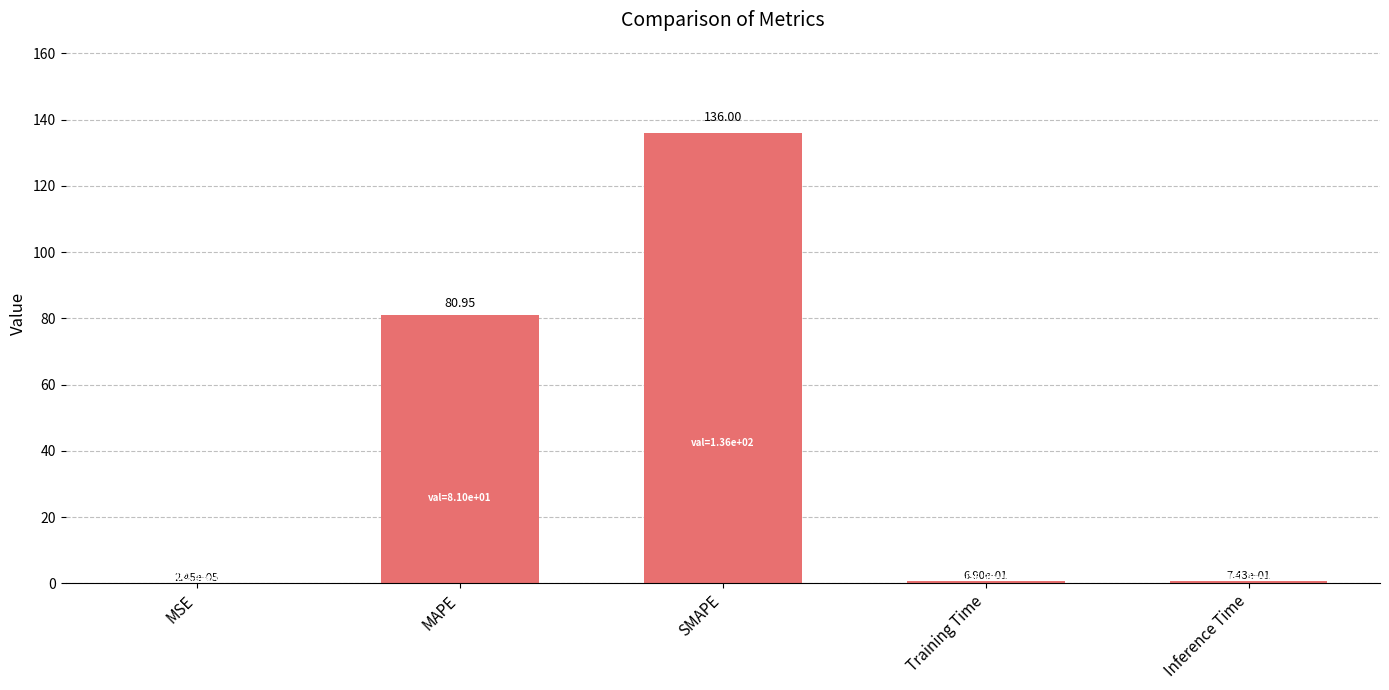

What is the change in value from SMAPE to Inference Time?

-135.3